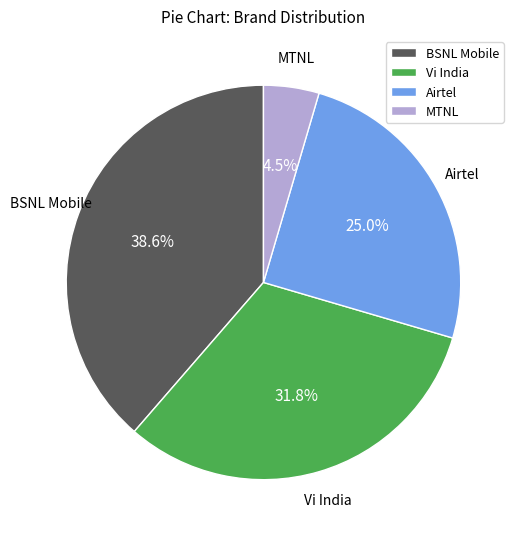

Which slice is the smallest?

MTNL